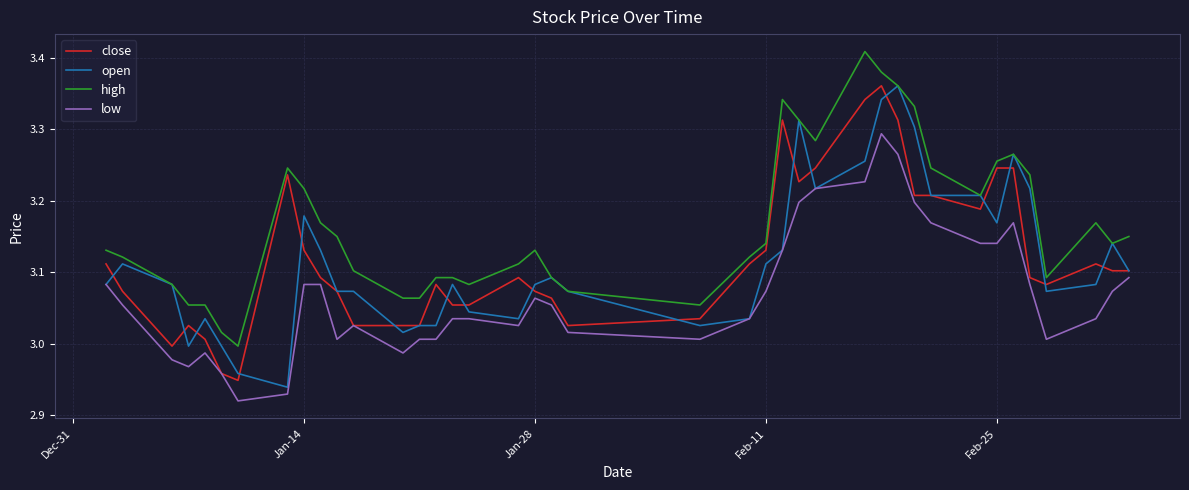

True or false: high and low intersect in this chart.

False